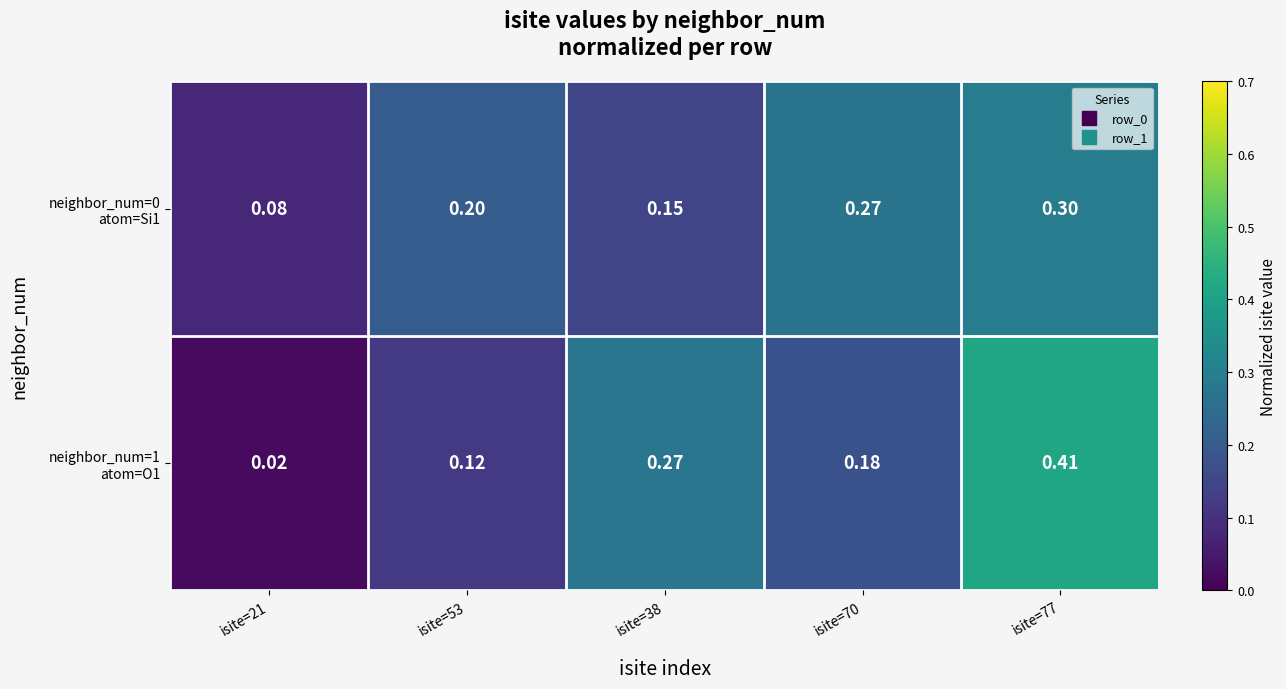

Rank the series by their maximum value, from highest to lowest.

neighbor_num=1 atom=O1, neighbor_num=0 atom=Si1